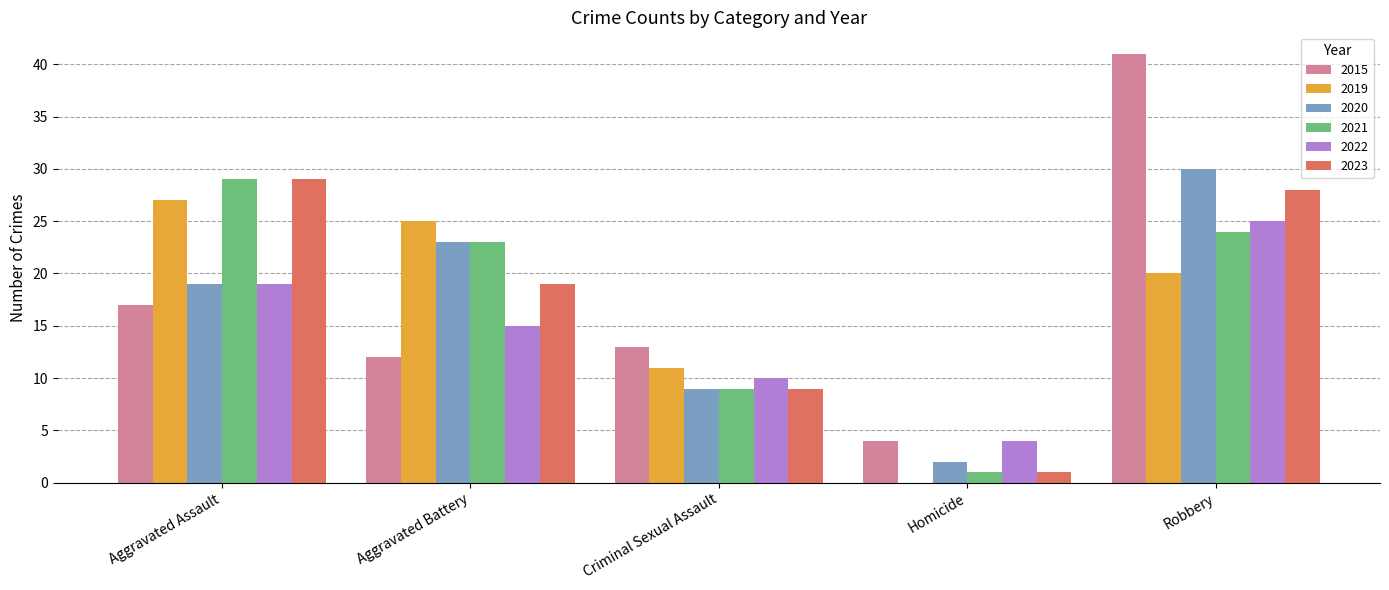

Are the bars horizontal?

No